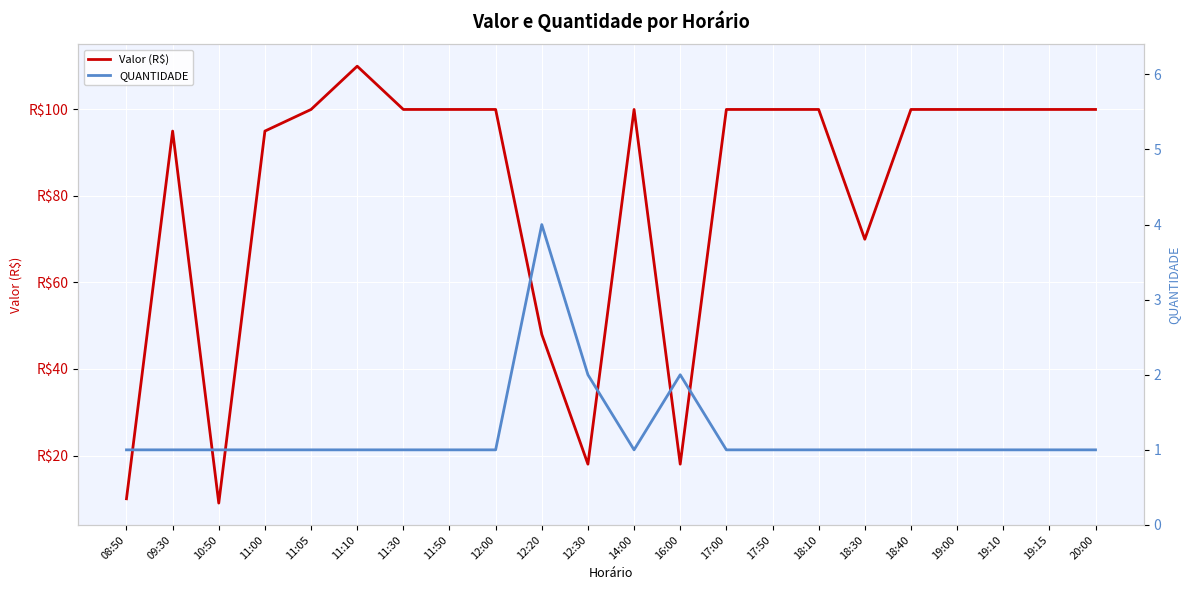

Rank the series by their maximum value, from highest to lowest.

Valor (R$), QUANTIDADE